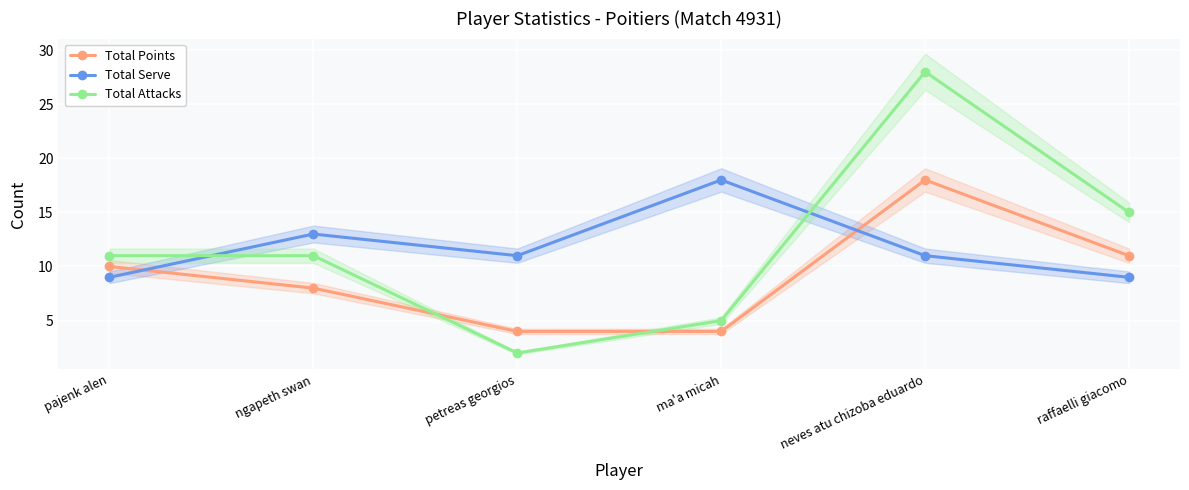

True or false: Total Attacks and Total Points cross at least once.

True